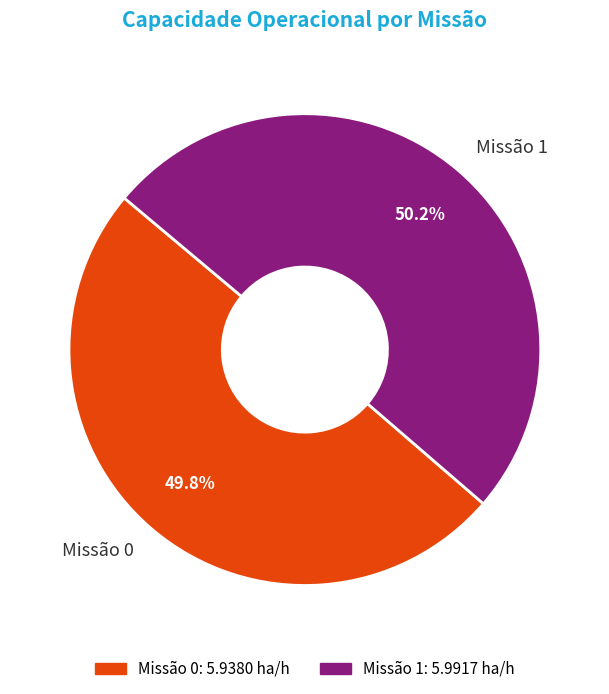

Is there any slice that represents more than half of the pie?

Yes